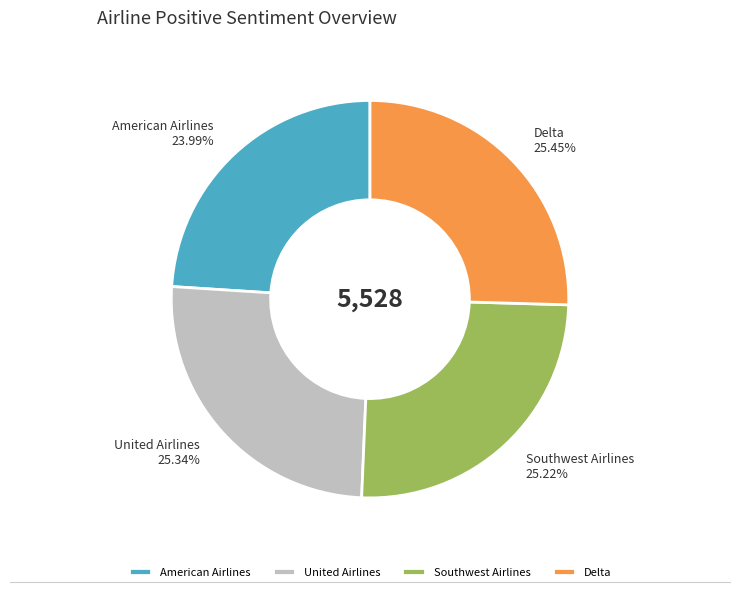

To the nearest percent, what portion does Delta represent?

25%